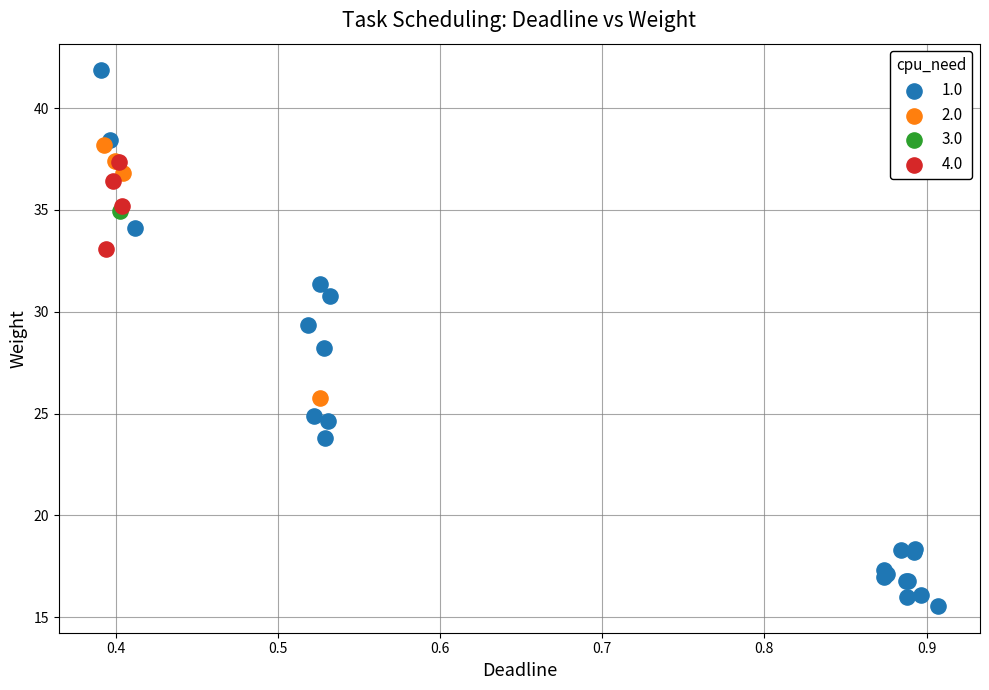

What are all the series names shown in the legend?

1.0, 2.0, 3.0, 4.0